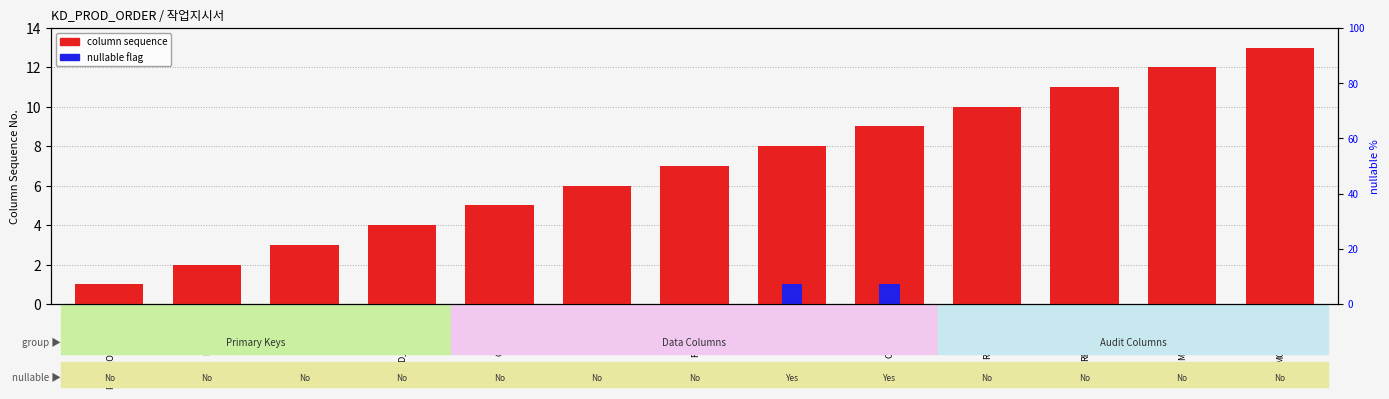

How many bars are there in each group?

2